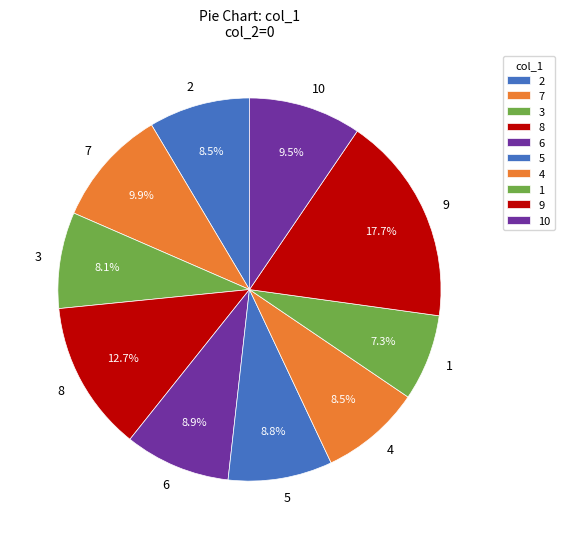

What percentage is the 10 slice, to the nearest percent?

10%